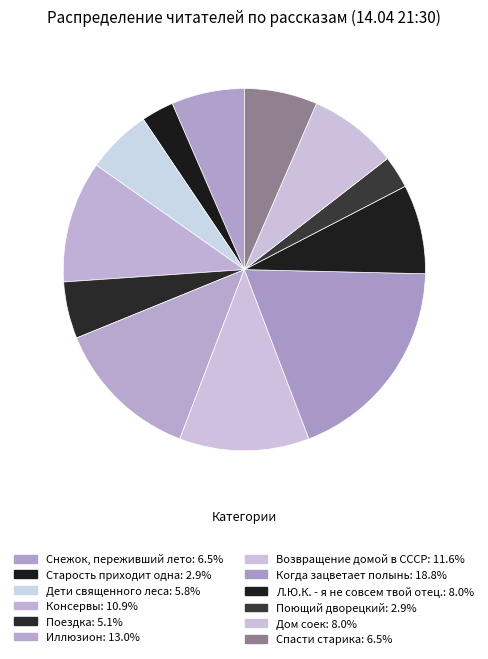

How many slices are in this pie chart?

12